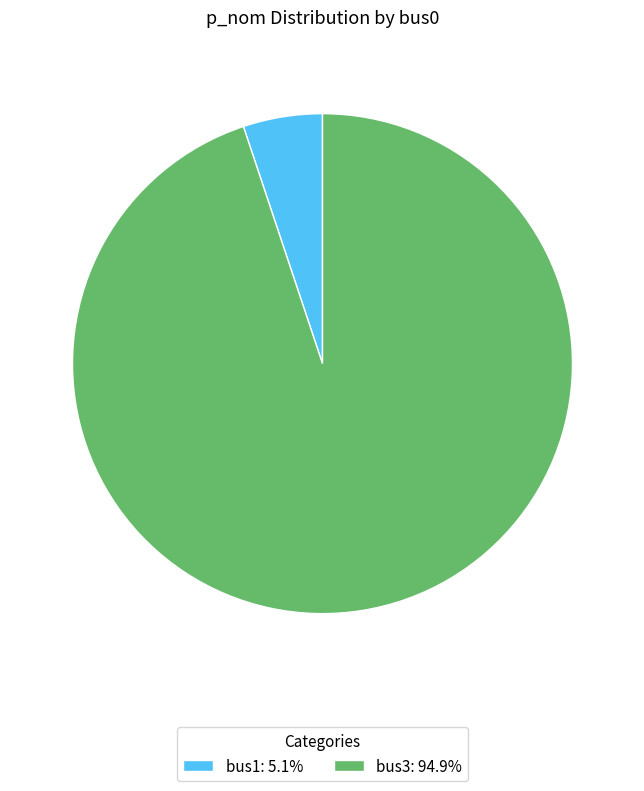

Between bus1 and bus3, which is larger?

bus3